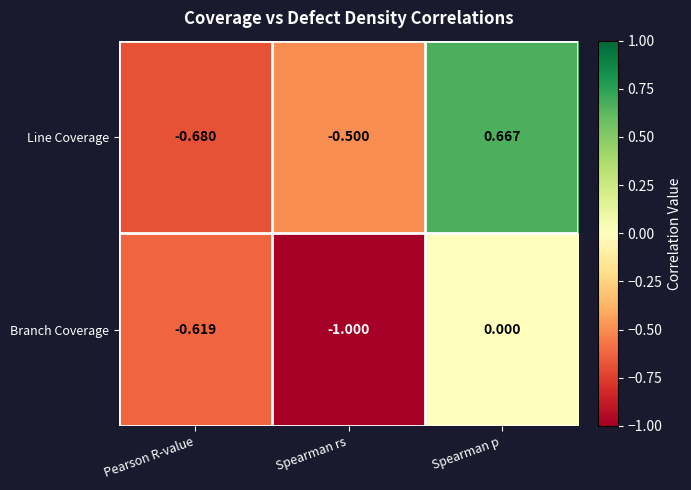

Where is Line Coverage nearest to the value 0?

Spearman rs